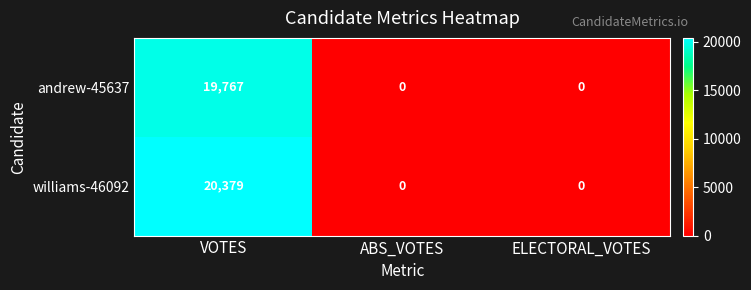

List the series in order of their overall mean, lowest first.

andrew-45637, williams-46092